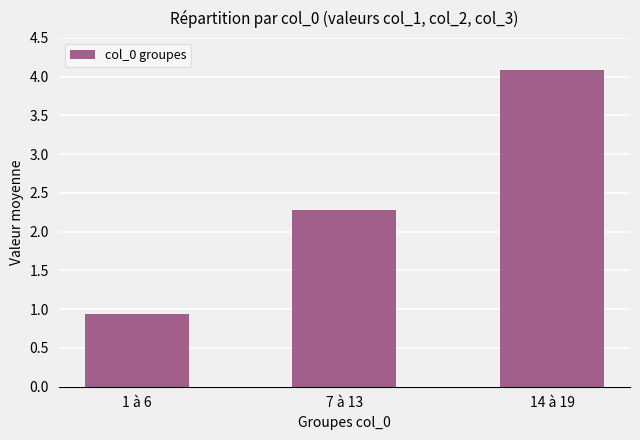

What is the label of the 1st bar from the right?

14 à 19